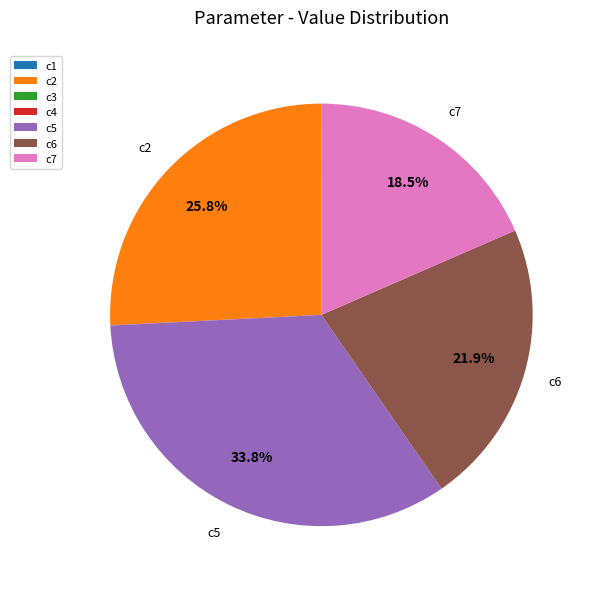

Does any single category account for the majority?

No